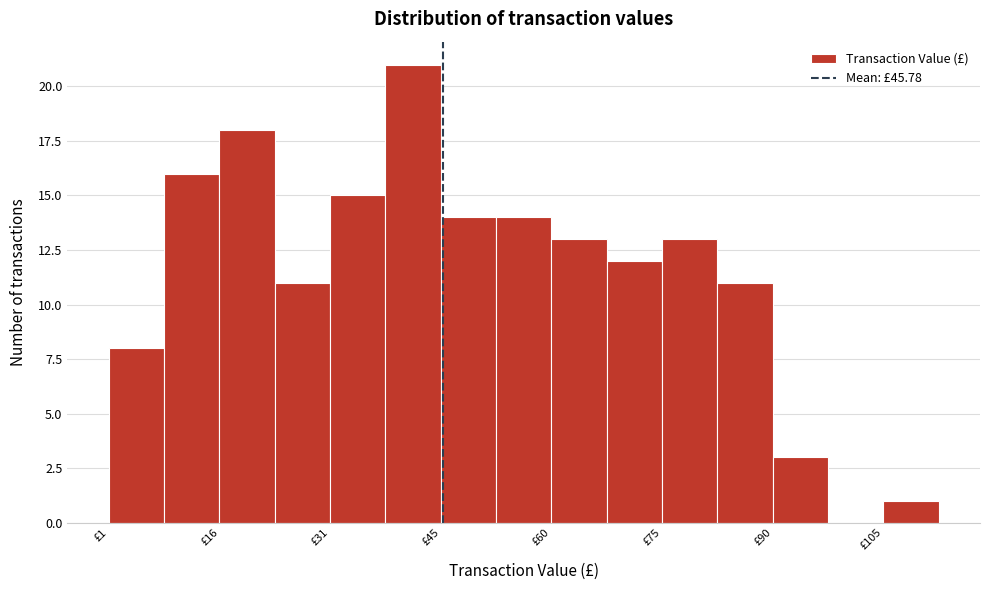

Read against the x-axis, roughly where is the centre of the tallest bar?

42